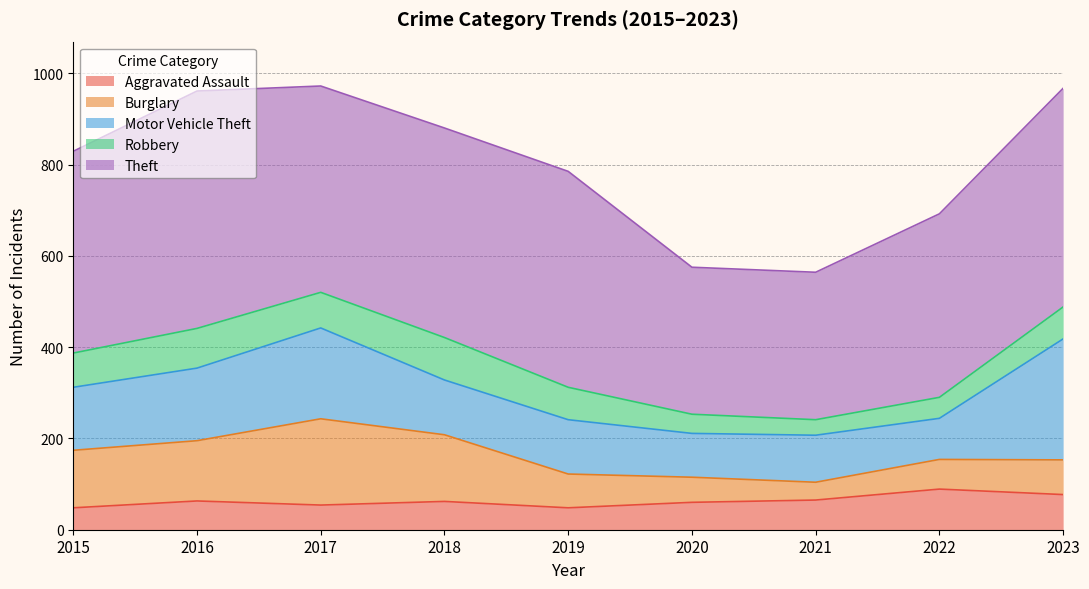

What are all the series names shown in the legend?

Aggravated Assault, Burglary, Motor Vehicle Theft, Robbery, Theft